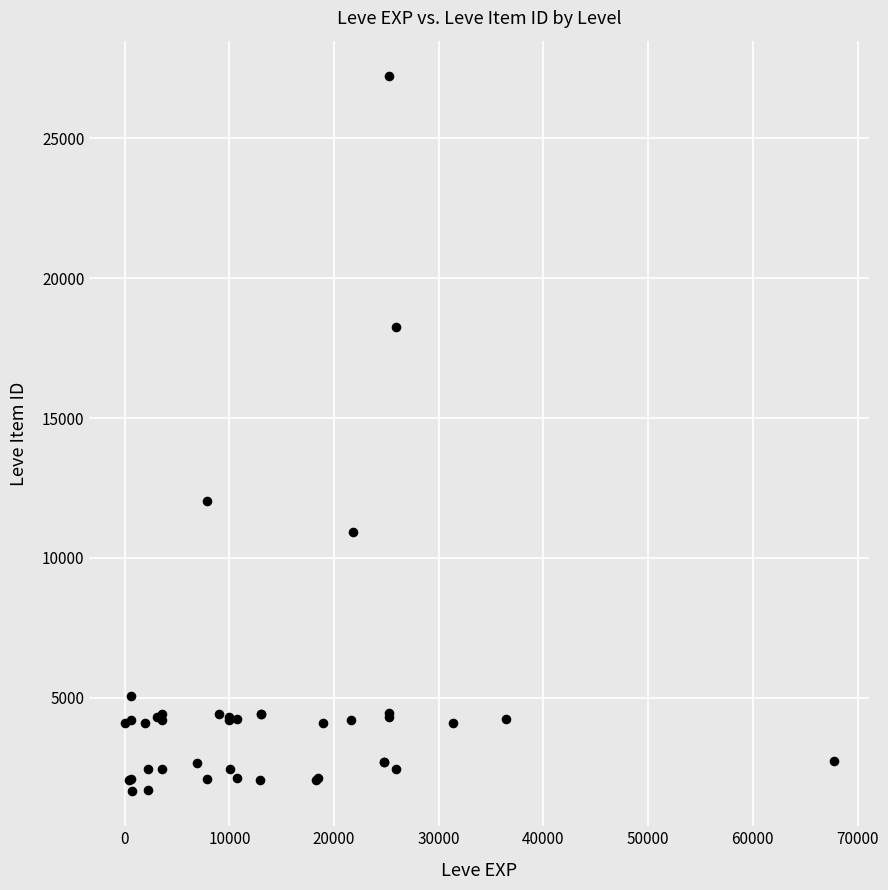

What Y value in the scatter plot is closest to 14448?

12018